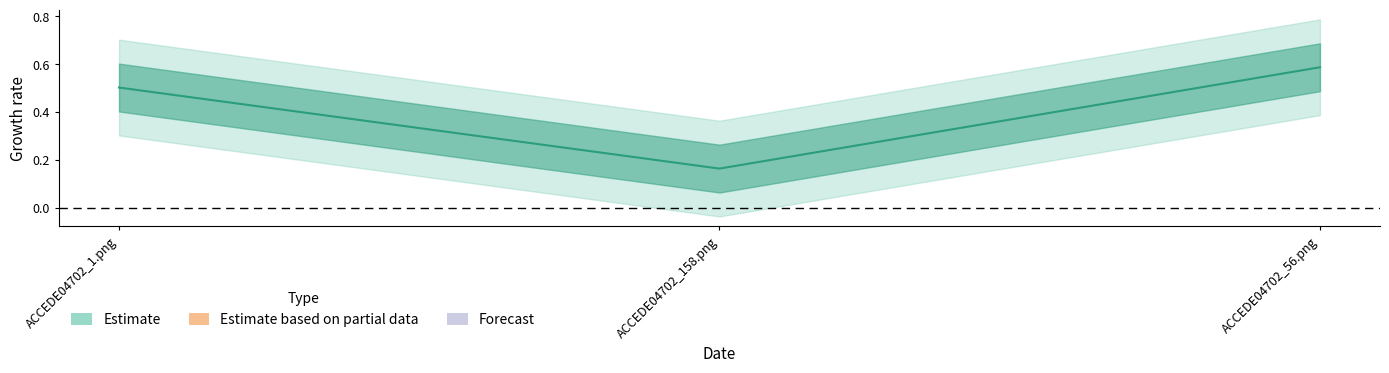

Which has a higher value, ACCEDE04702_158.png or ACCEDE04702_1.png?

ACCEDE04702_1.png